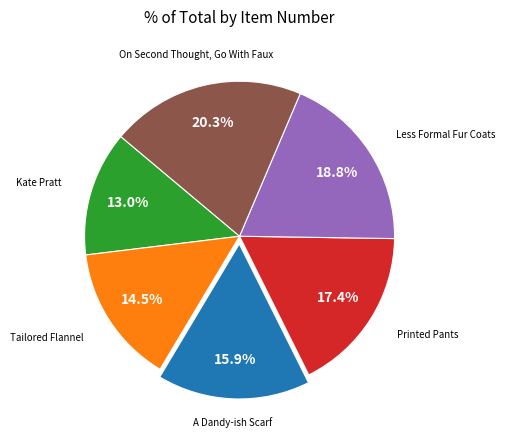

Which category has the biggest portion of the pie?

On Second Thought, Go With Faux